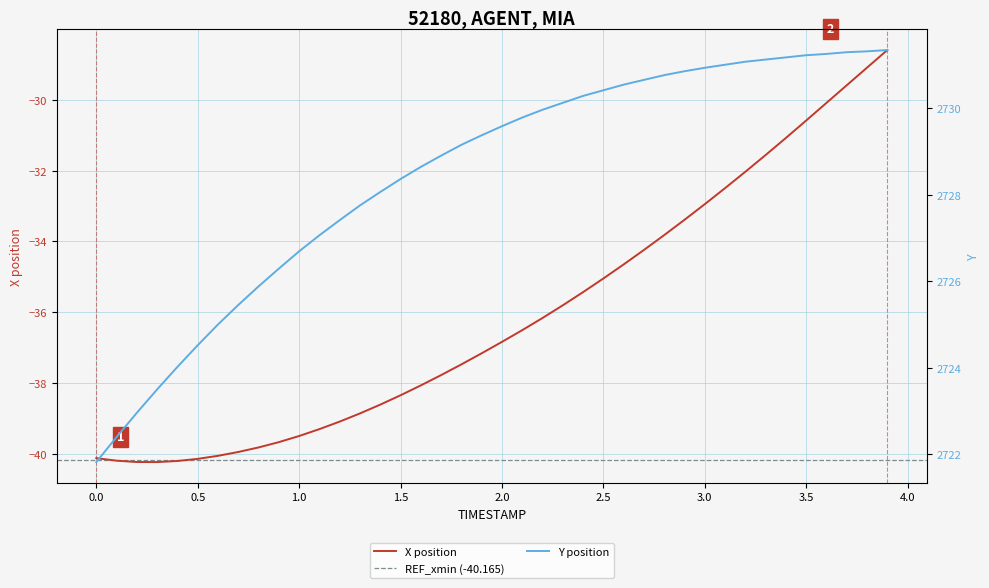

What is the sum of all X values?

-1444.8